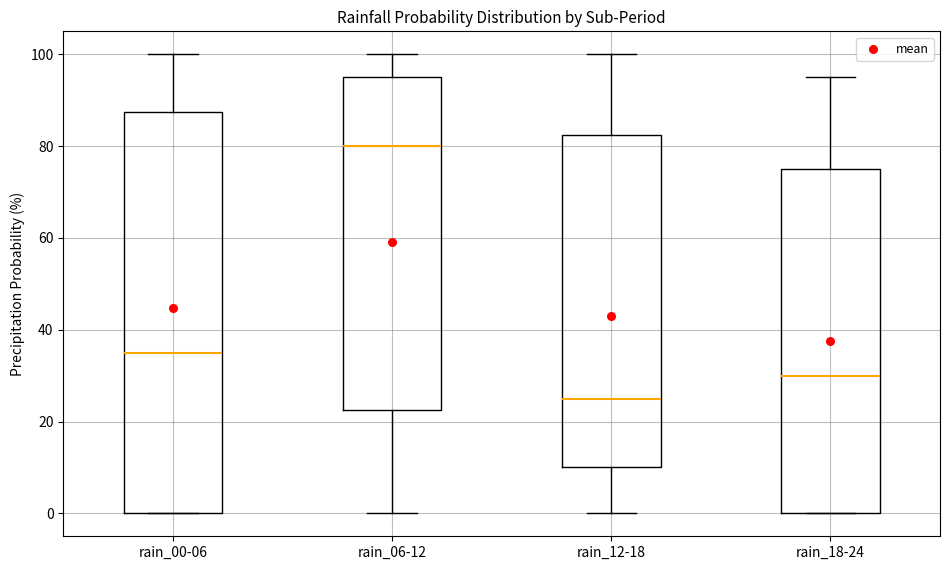

Reading left to right, transcribe this box plot: for each box, give where its median line is, the range the box spans, and where its two whiskers end, as read against the y-axis. The values are not printed on the chart, so give them approximately, as read against the axis.

rain_00-06: median 36, box 0 to 88, whiskers 0 to 100
rain_06-12: median 80, box 22 to 96, whiskers 0 to 100
rain_12-18: median 26, box 10 to 82, whiskers 0 to 100
rain_18-24: median 30, box 0 to 76, whiskers 0 to 96